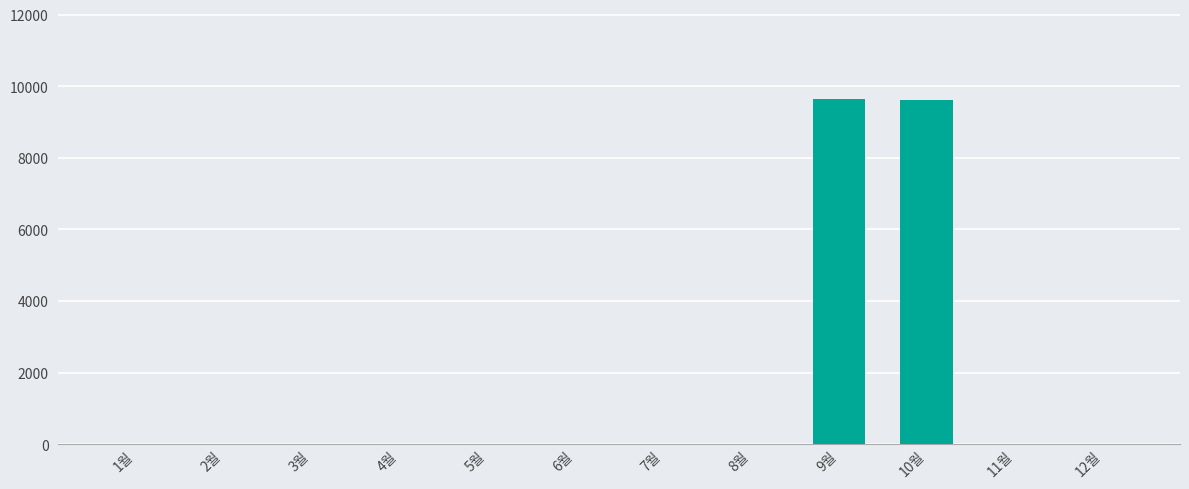

How many distinct data groups are displayed?

1